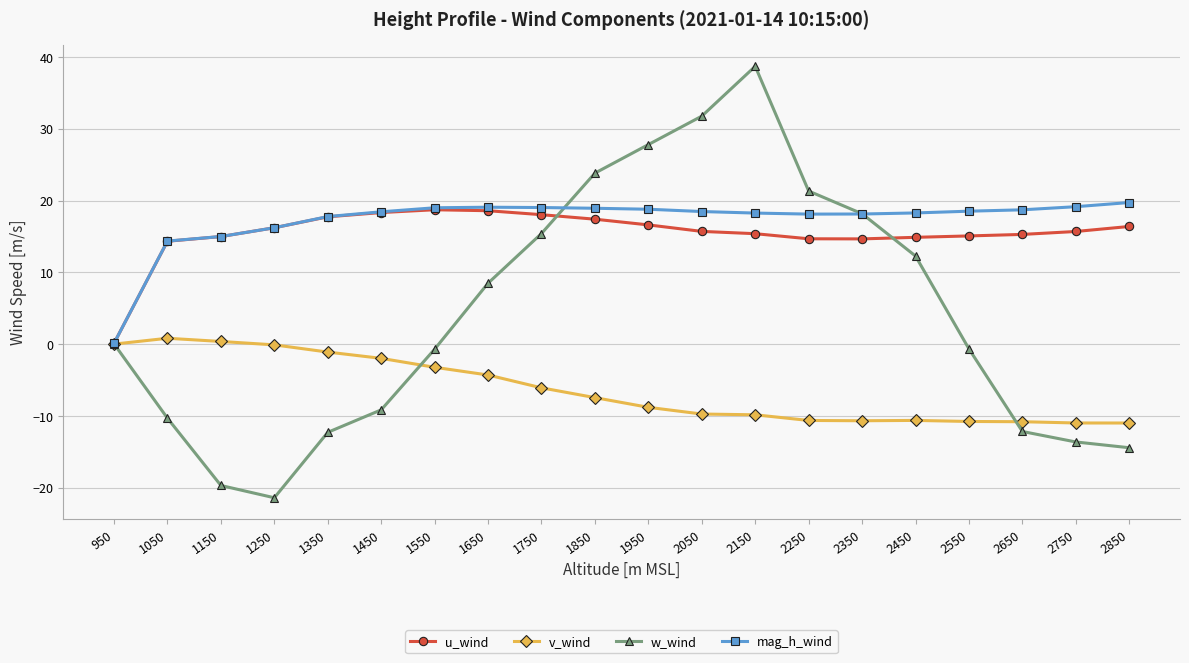

The value of v_wind at 2350 is -2.8. True or false?

False